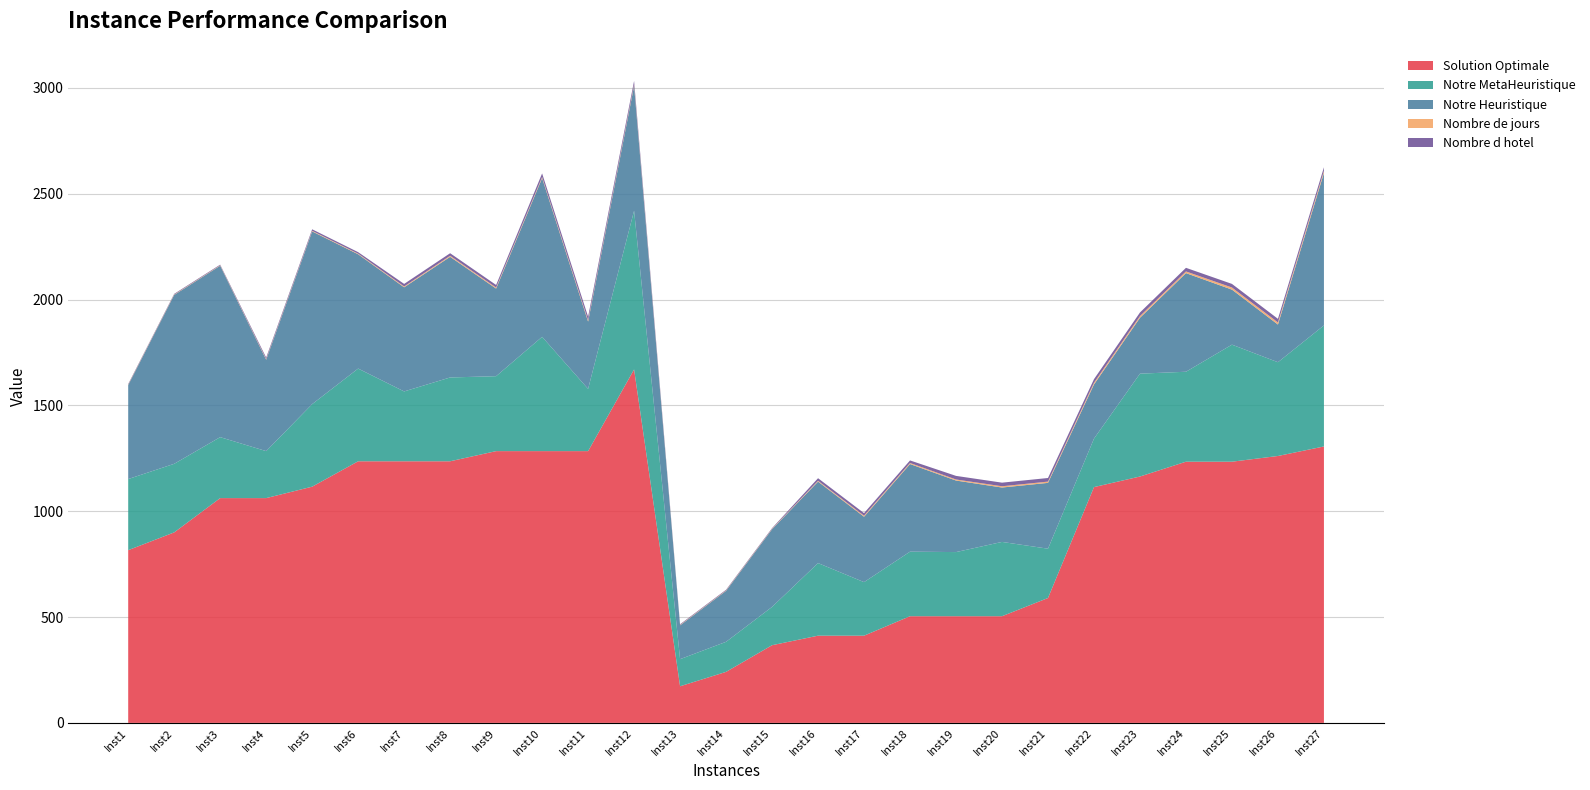

Reading left to right, transcribe all the data shown in this chart.

Solution Optimale: 816	900	1062	1062	1116	1236	1236	1236	1284	1284	1284	1670	173	241	367	412	412	504	504	504	590	1114	1164	1234	1234	1261	1306
Notre MetaHeuristique: 336	324	288	222	390	438	330	396	354	540	294	750	128	142	181	343	253	305	303	351	233	229	486	425	553	443	572
Notre Heuristique: 444	798	810	432	816	540	492	570	414	750	318	590	160	241	367	385	309	414	338	257	311	256	264	466	260	178	720
Nombre de jours: 2	2	2	3	3	3	4	5	5	5	6	6	2	2	2	4	5	5	5	6	6	8	8	8	10	10	10
Nombre d hotel: 3	3	3	7	7	7	12	12	12	17	17	17	3	3	3	12	12	12	17	17	17	17	17	17	17	17	17